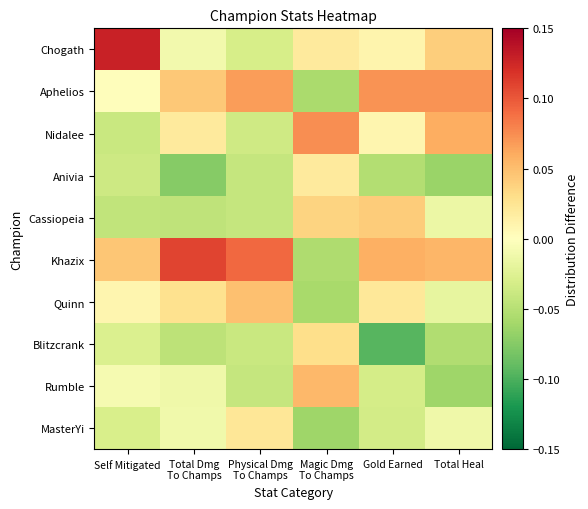

At which category is the sum across all series the highest?

Gold Earned